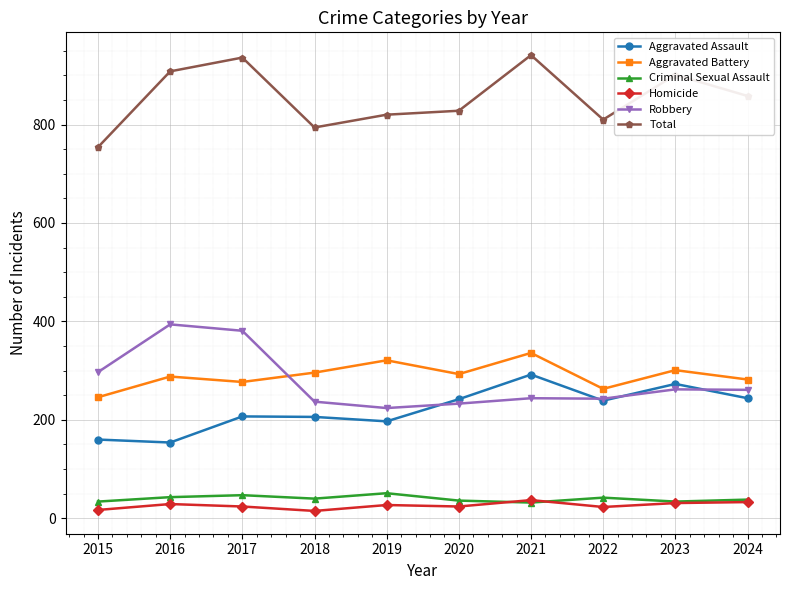

What is the sum of the Total values at 2019 and 2017?

1756